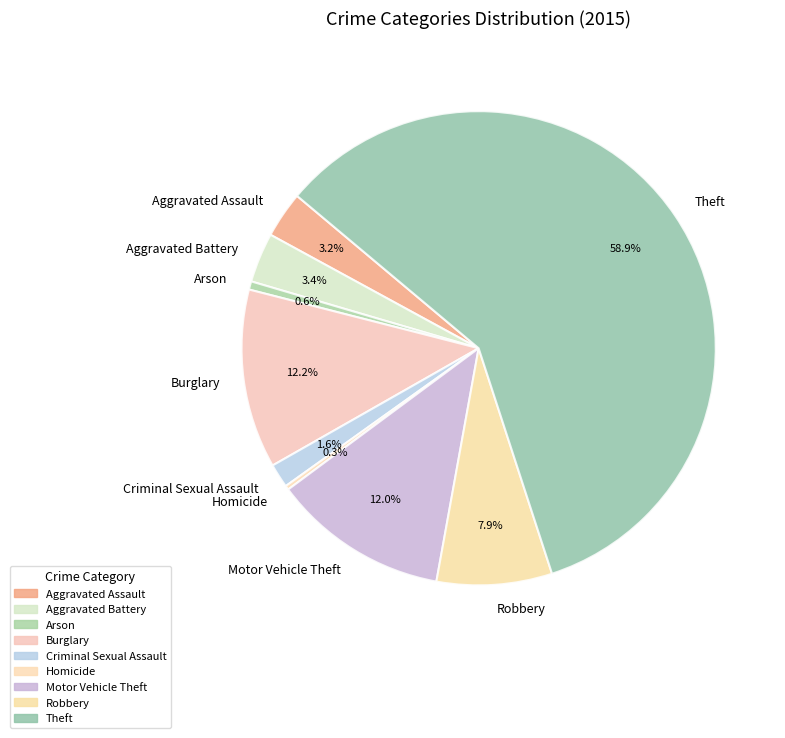

Is Theft the majority of the pie?

Yes